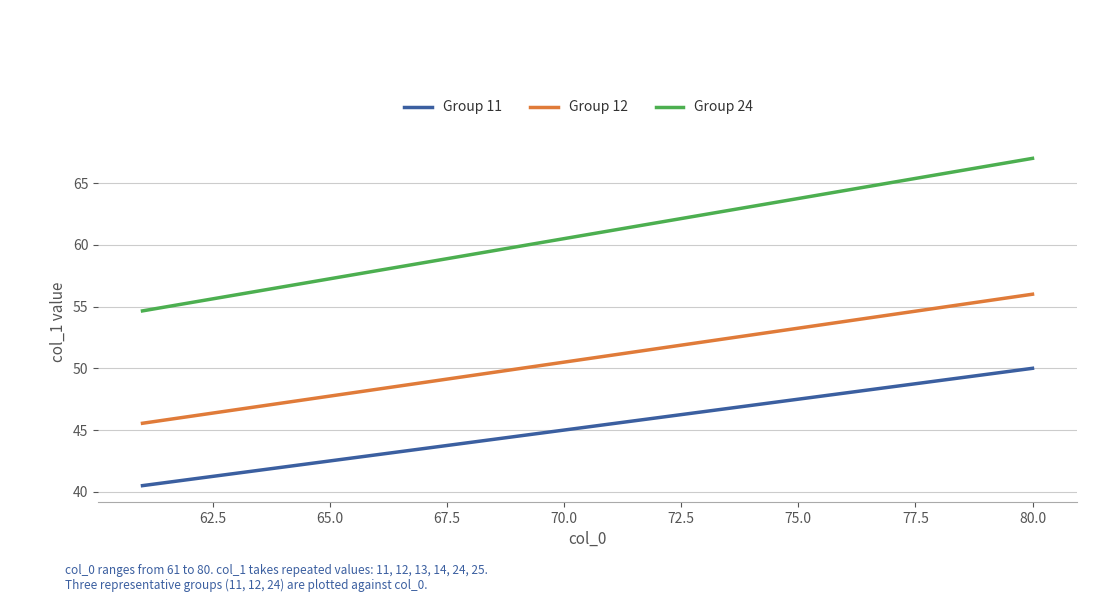

True or false: Group 24 and Group 11 intersect in this chart.

False